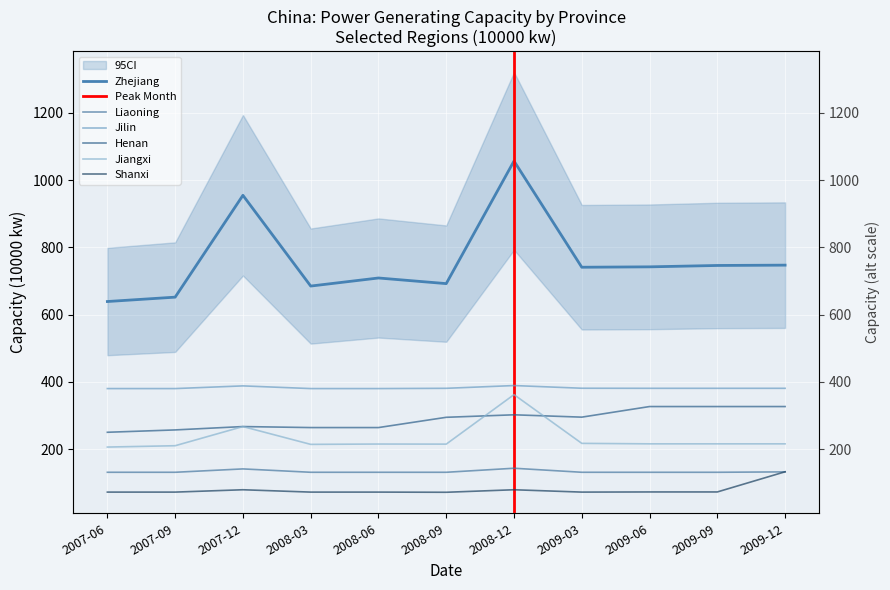

True or false: Jilin and Jiangxi intersect in this chart.

False